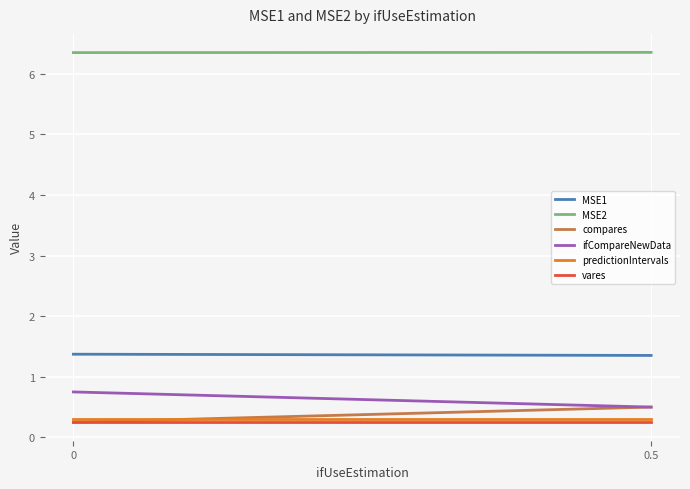

What is the approximate value of vares at 0?

0.2